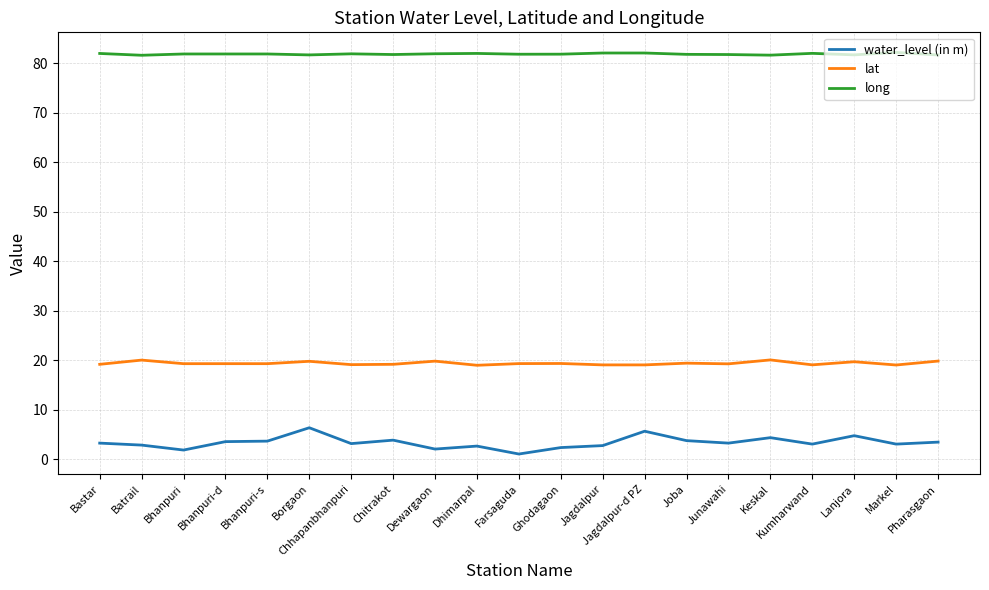

What value does the lat series have at Batrail?

20.1